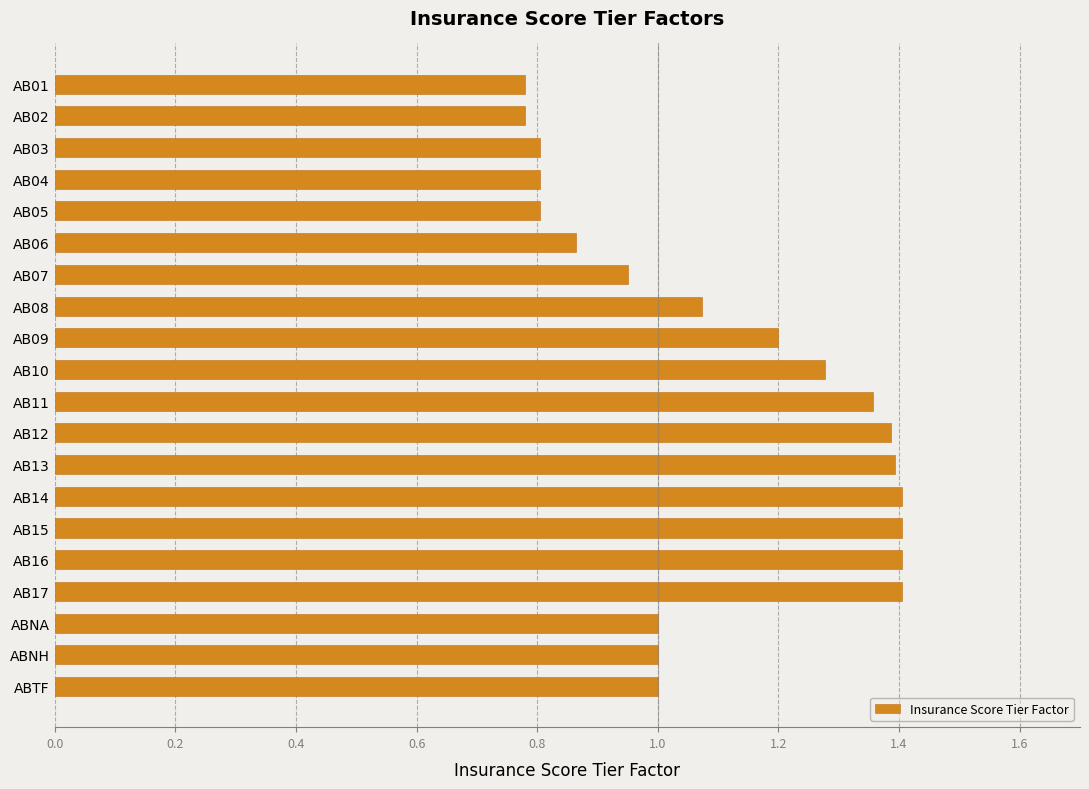

The chart shows a value of 1.4 at AB05. True or false?

False